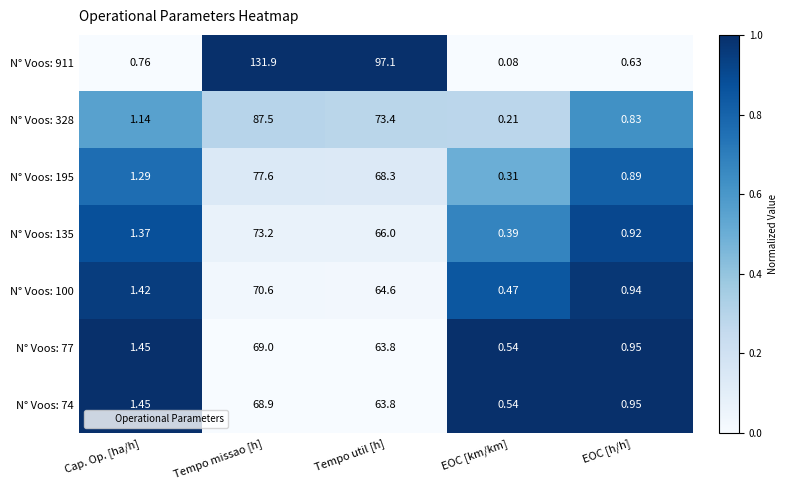

At which category is the sum across all series the highest?

Tempo missao [h]